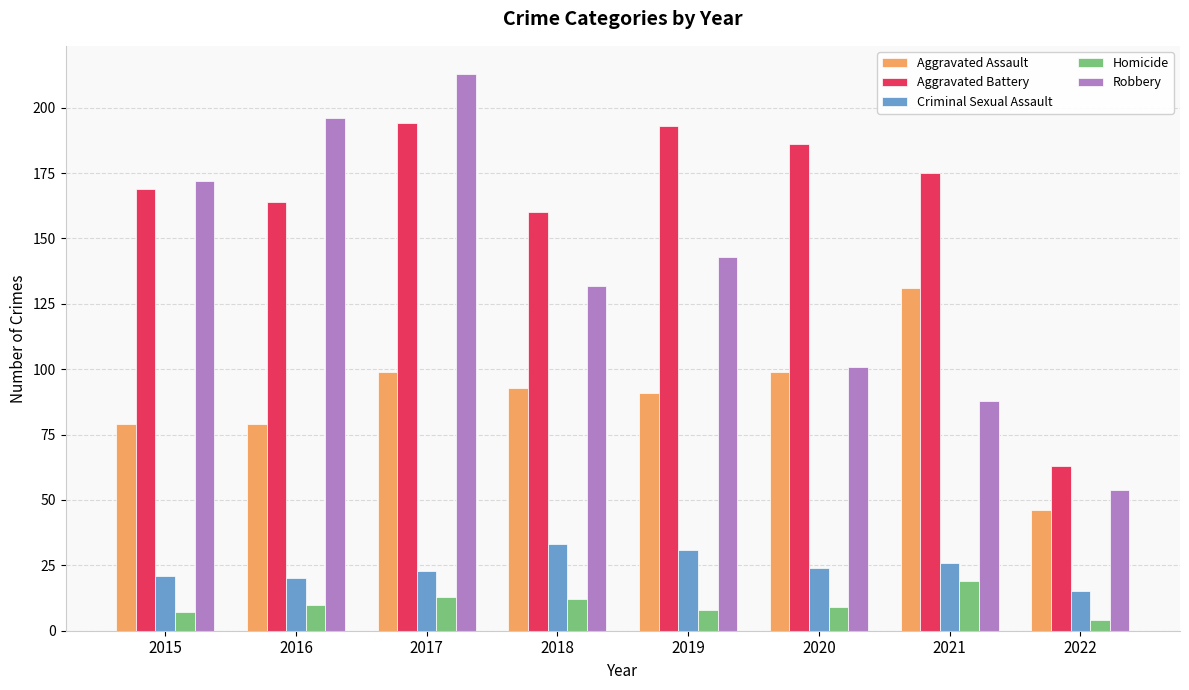

At how many categories does at least one series exceed 136?

7